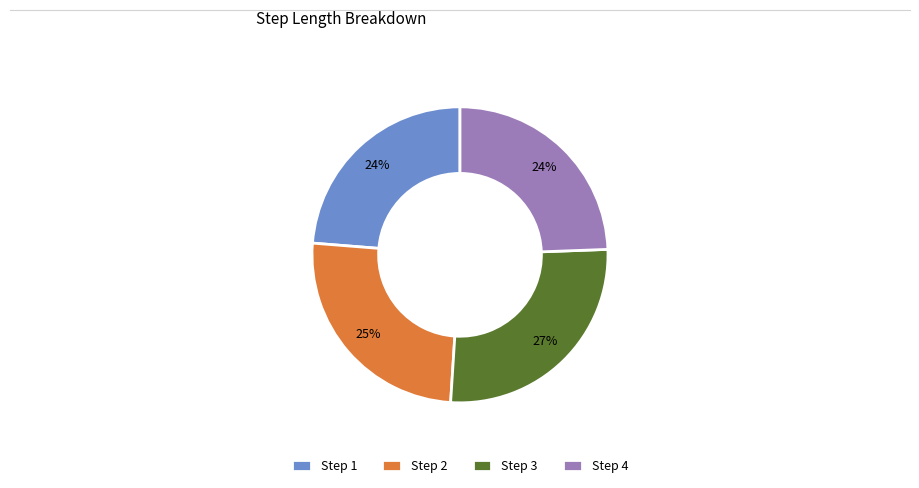

To the nearest percent, what is the difference between the largest and smallest slice percentages?

3%